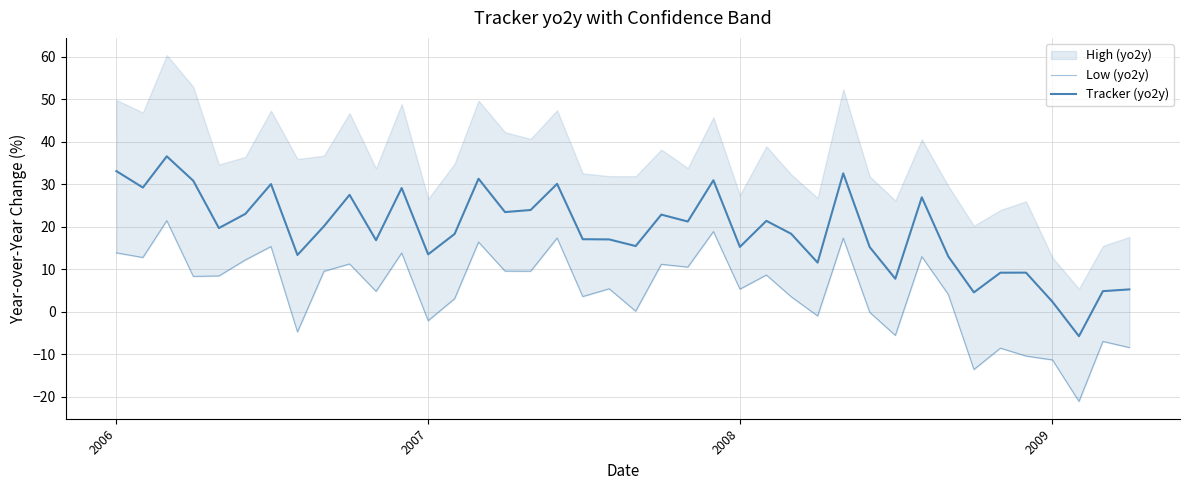

How many values in the Low (yo2y) series exceed 8?

20